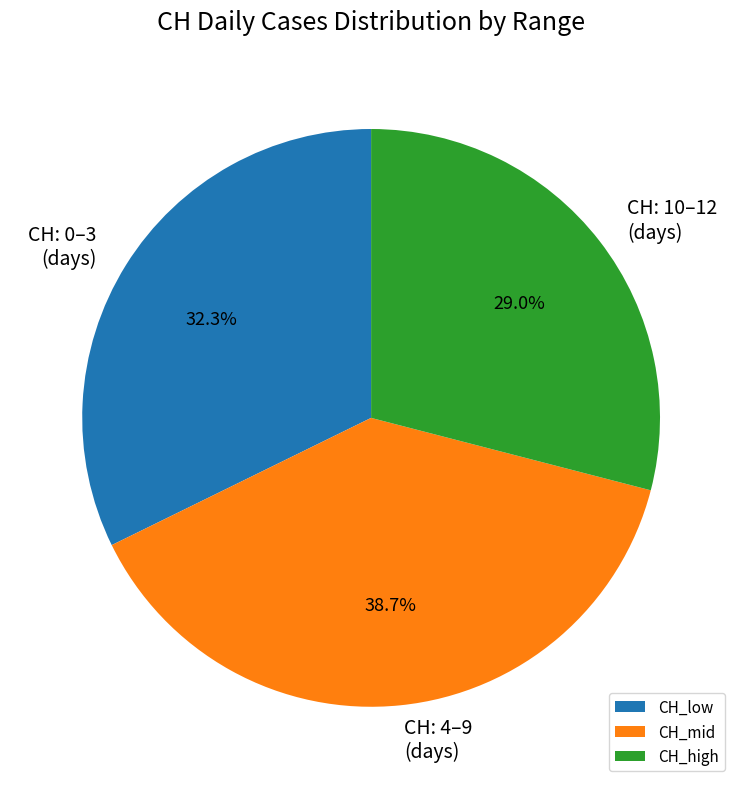

What percentage do CH_low and CH_high together represent?

61.3%